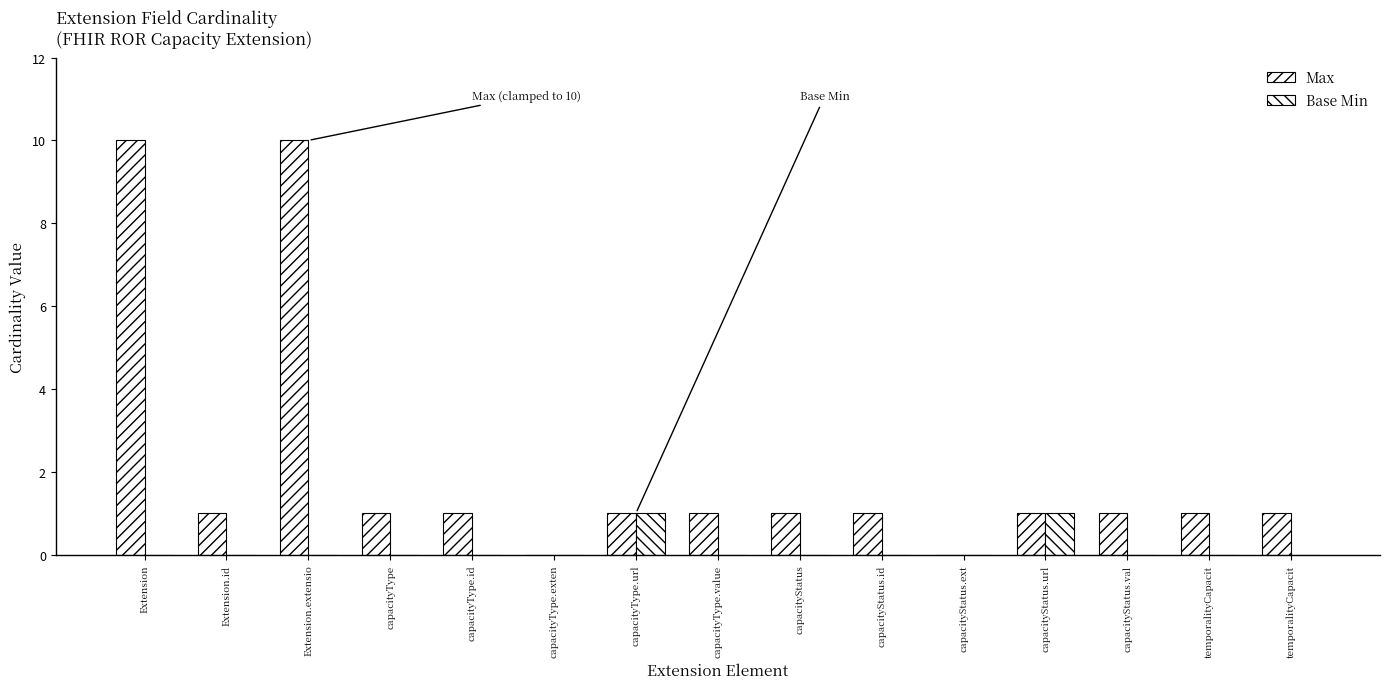

How many categories are shown in the chart?

15